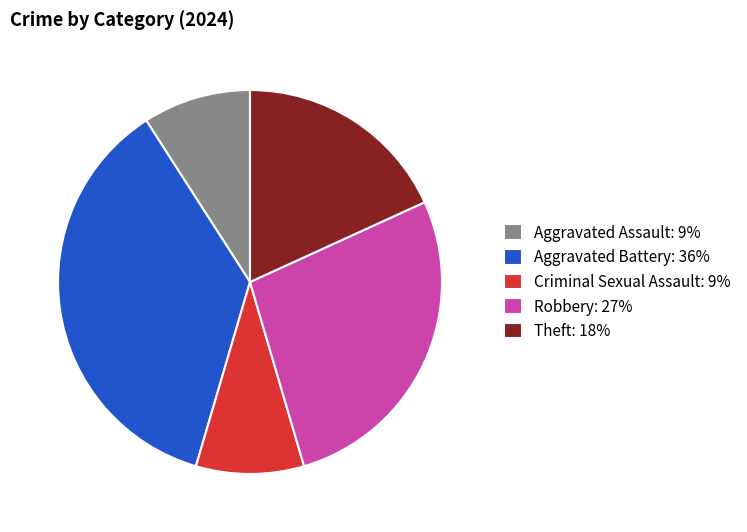

Do Aggravated Battery: 36% and Aggravated Assault: 9% together represent more than half of the pie?

No